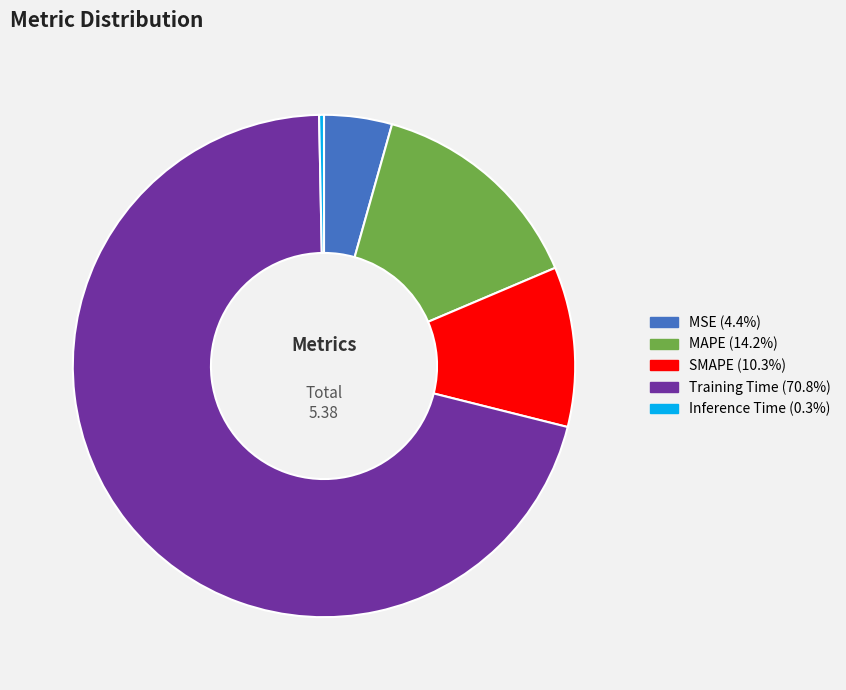

Does Training Time represent more than half of the total?

Yes